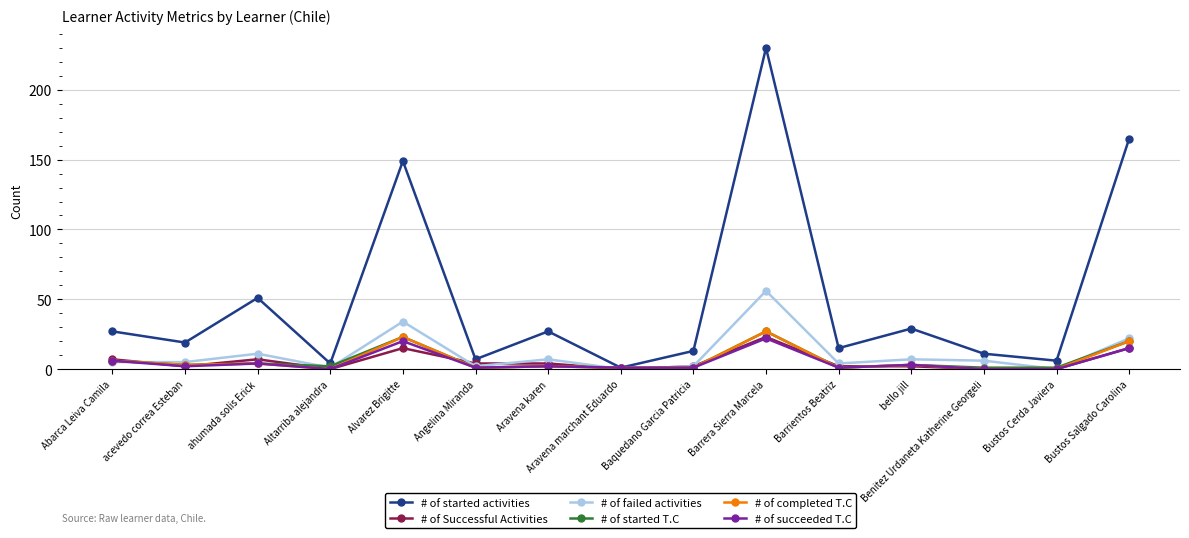

What is the spread (max minus min) of values at Abarca Leiva Camila?

22